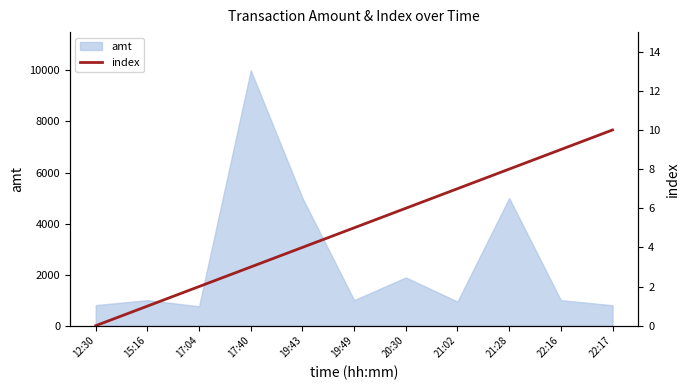

Count the values in the range 2 to 8.

7